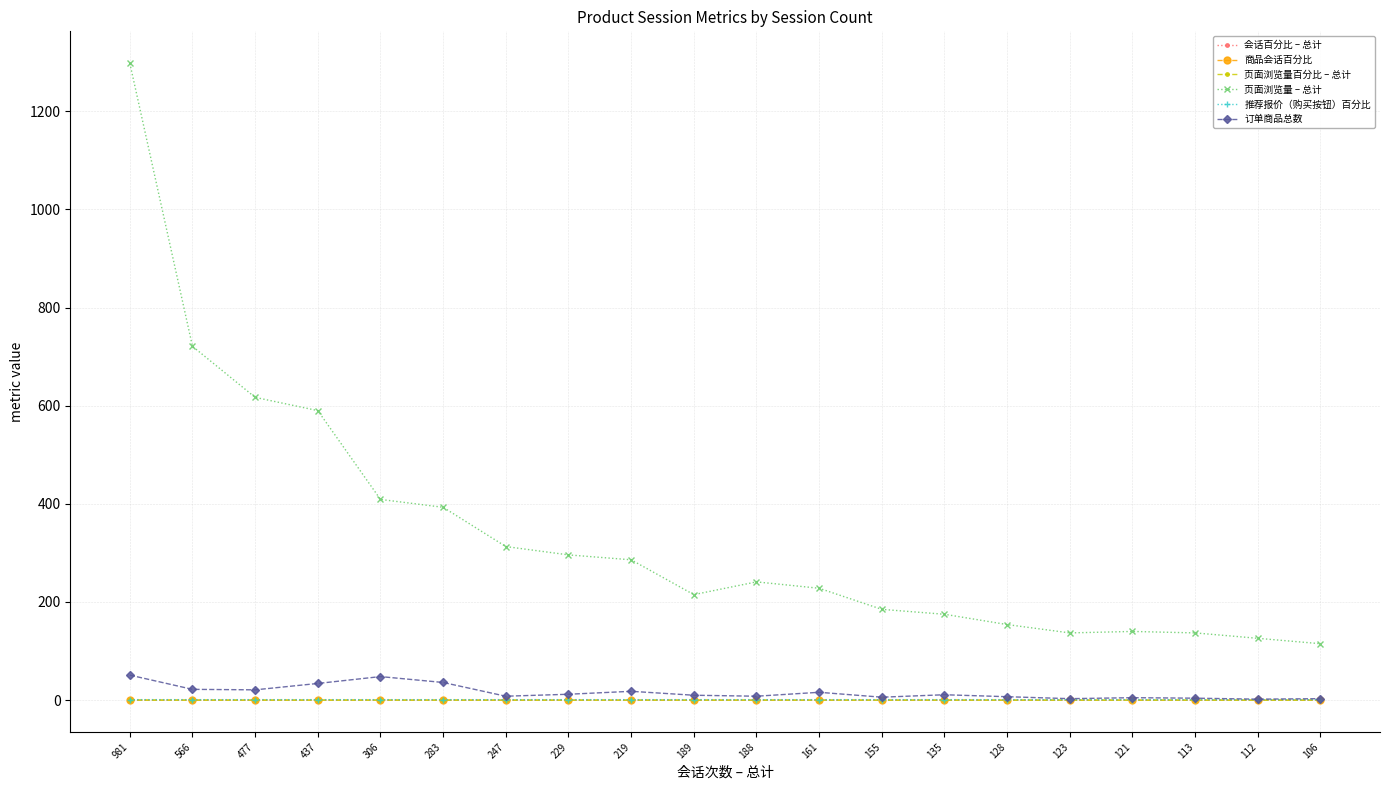

Which category has the highest value across all series?

981